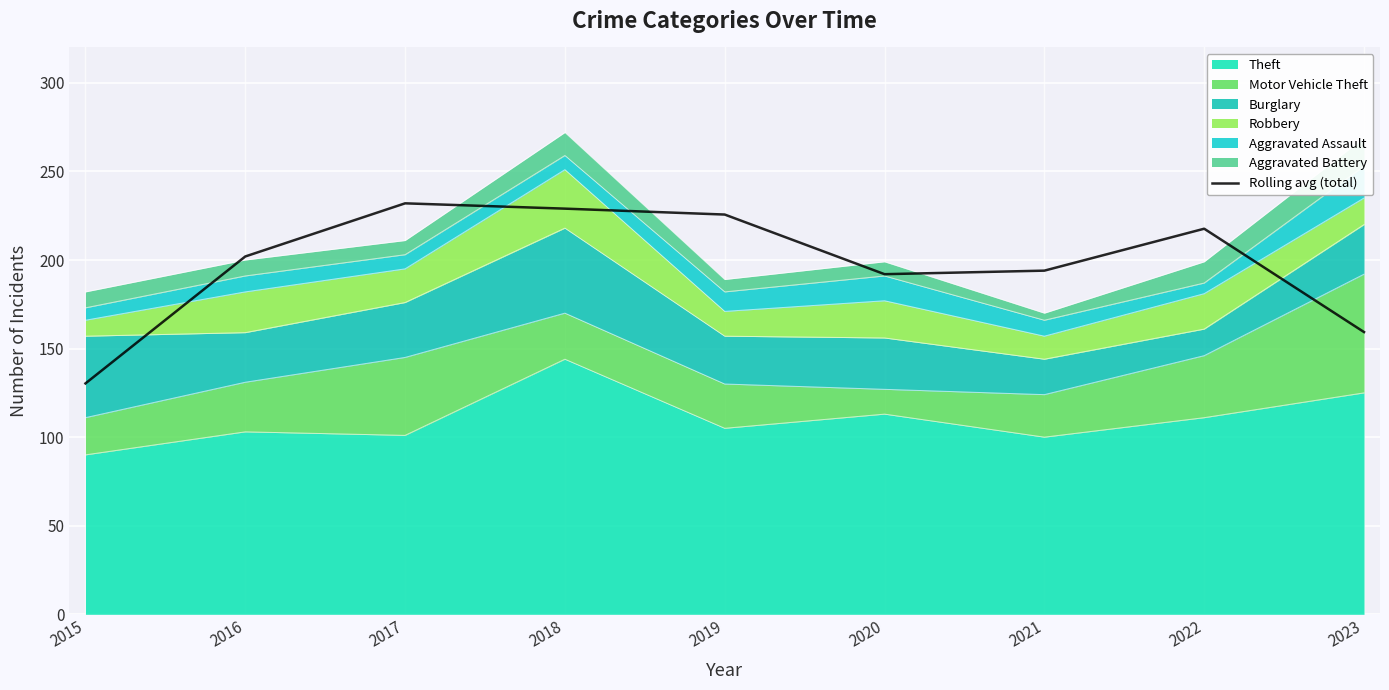

How many values are below 201?

4